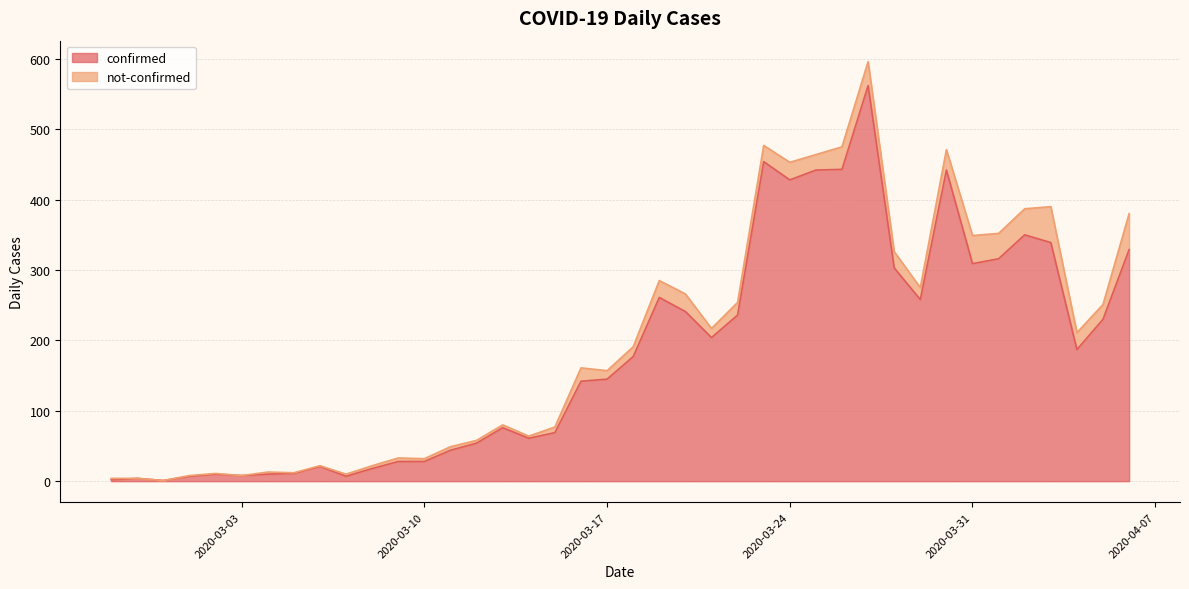

Does the chart have visible grid lines?

Yes